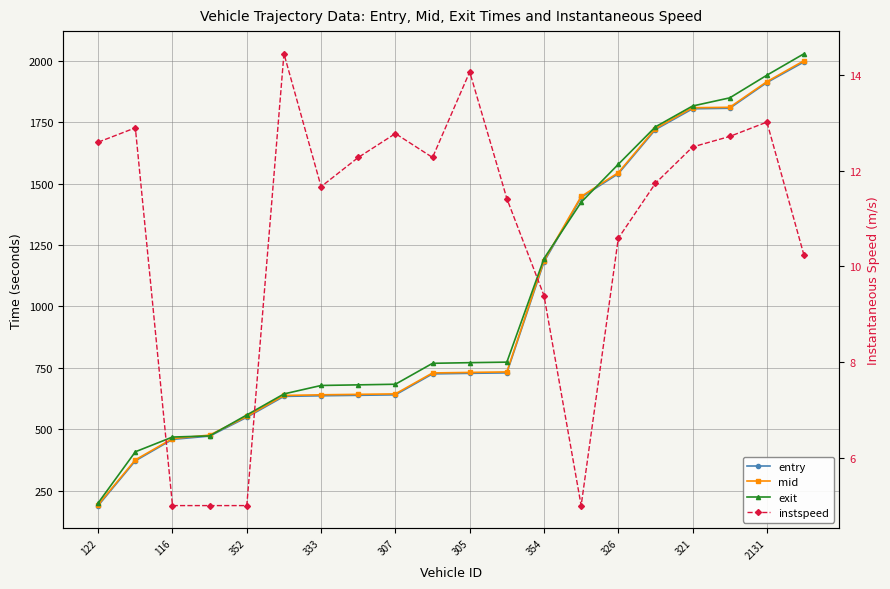

Reading right to left, what are all the values shown in this chart?

entry: 1995.1	1911.0	1806.4	1804.3	1719.5	1539.9	1443.5	1181.1	729.5	727.7	725.4	640.1	638.2	636.3	633.9	548.8	472.2	458.8	371.7	189.5
mid: 2000.0	1914.6	1810.3	1808.5	1723.5	1544.2	1447.4	1186.3	733.4	731.4	729.3	644.0	642.2	640.3	637.6	552.2	476.3	462.1	375.5	193.2
exit: 2028.4	1941.0	1848.7	1815.6	1730.8	1578.4	1423.9	1194.9	773.2	771.1	768.5	683.3	680.8	678.3	643.8	558.3	473.0	468.4	408.5	200.4
instspeed: 10.2	13.0	12.7	12.5	11.7	10.6	5.0	9.4	11.4	14.1	12.3	12.8	12.3	11.7	14.4	5.0	5.0	5.0	12.9	12.6